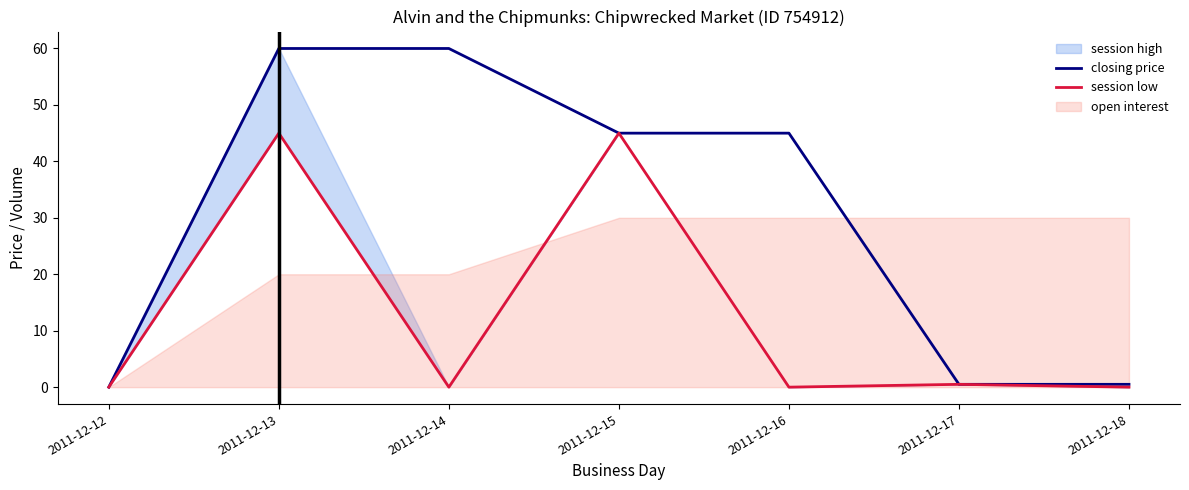

Does the chart have visible grid lines?

No